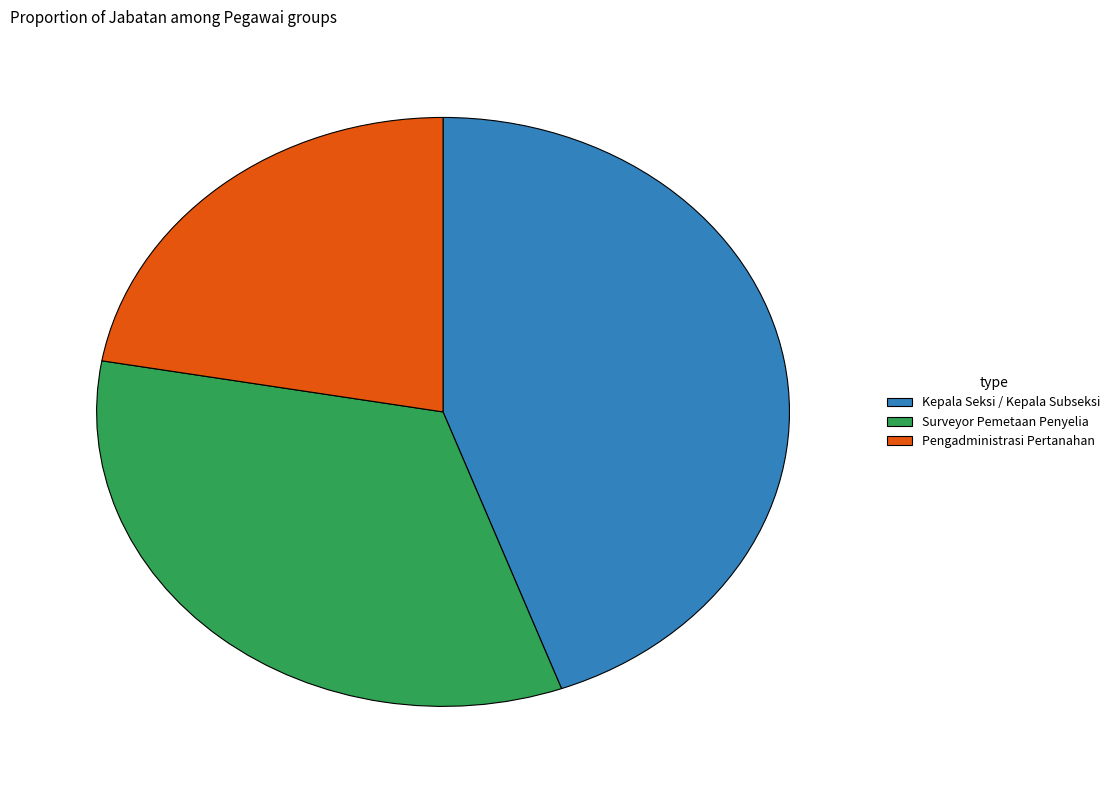

Count the number of slices in the pie.

3